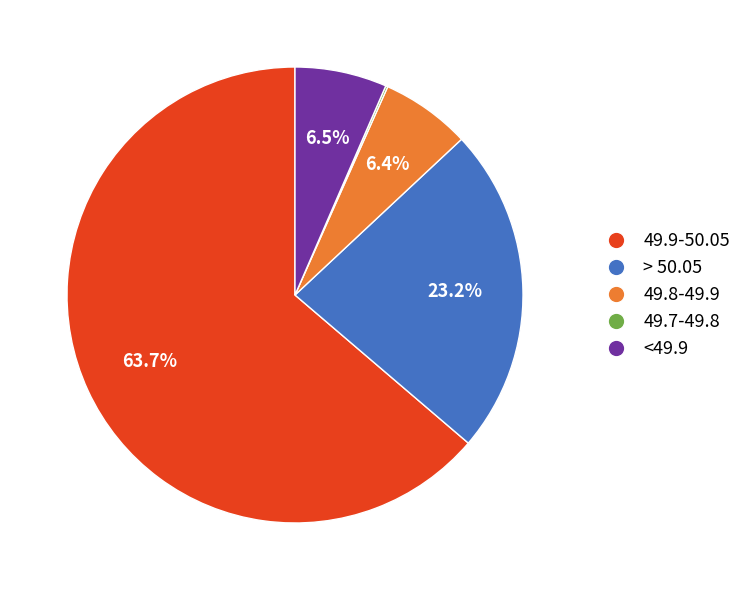

What portion of the pie excludes > 50.05?

76.8%